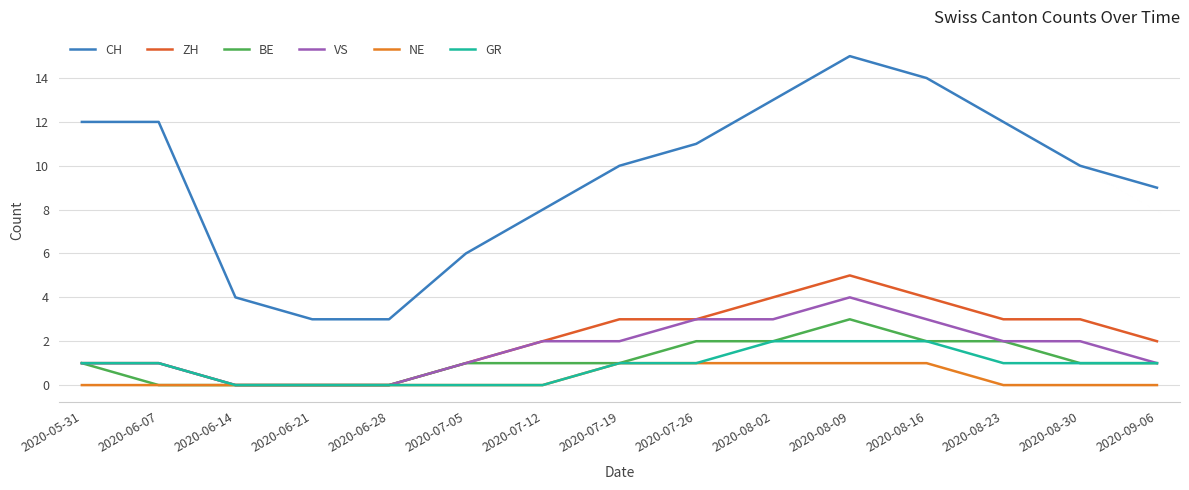

Reading right to left, list all the values displayed in this chart.

CH: 2020-09-06=9	2020-08-30=10	2020-08-23=12	2020-08-16=14	2020-08-09=15	2020-08-02=13	2020-07-26=11	2020-07-19=10	2020-07-12=8	2020-07-05=6	2020-06-28=3	2020-06-21=3	2020-06-14=4	2020-06-07=12	2020-05-31=12
ZH: 2020-09-06=2	2020-08-30=3	2020-08-23=3	2020-08-16=4	2020-08-09=5	2020-08-02=4	2020-07-26=3	2020-07-19=3	2020-07-12=2	2020-07-05=1	2020-06-28=0	2020-06-21=0	2020-06-14=0	2020-06-07=1	2020-05-31=1
BE: 2020-09-06=1	2020-08-30=1	2020-08-23=2	2020-08-16=2	2020-08-09=3	2020-08-02=2	2020-07-26=2	2020-07-19=1	2020-07-12=1	2020-07-05=1	2020-06-28=0	2020-06-21=0	2020-06-14=0	2020-06-07=0	2020-05-31=1
VS: 2020-09-06=1	2020-08-30=2	2020-08-23=2	2020-08-16=3	2020-08-09=4	2020-08-02=3	2020-07-26=3	2020-07-19=2	2020-07-12=2	2020-07-05=1	2020-06-28=0	2020-06-21=0	2020-06-14=0	2020-06-07=1	2020-05-31=1
NE: 2020-09-06=0	2020-08-30=0	2020-08-23=0	2020-08-16=1	2020-08-09=1	2020-08-02=1	2020-07-26=1	2020-07-19=1	2020-07-12=0	2020-07-05=0	2020-06-28=0	2020-06-21=0	2020-06-14=0	2020-06-07=0	2020-05-31=0
GR: 2020-09-06=1	2020-08-30=1	2020-08-23=1	2020-08-16=2	2020-08-09=2	2020-08-02=2	2020-07-26=1	2020-07-19=1	2020-07-12=0	2020-07-05=0	2020-06-28=0	2020-06-21=0	2020-06-14=0	2020-06-07=1	2020-05-31=1